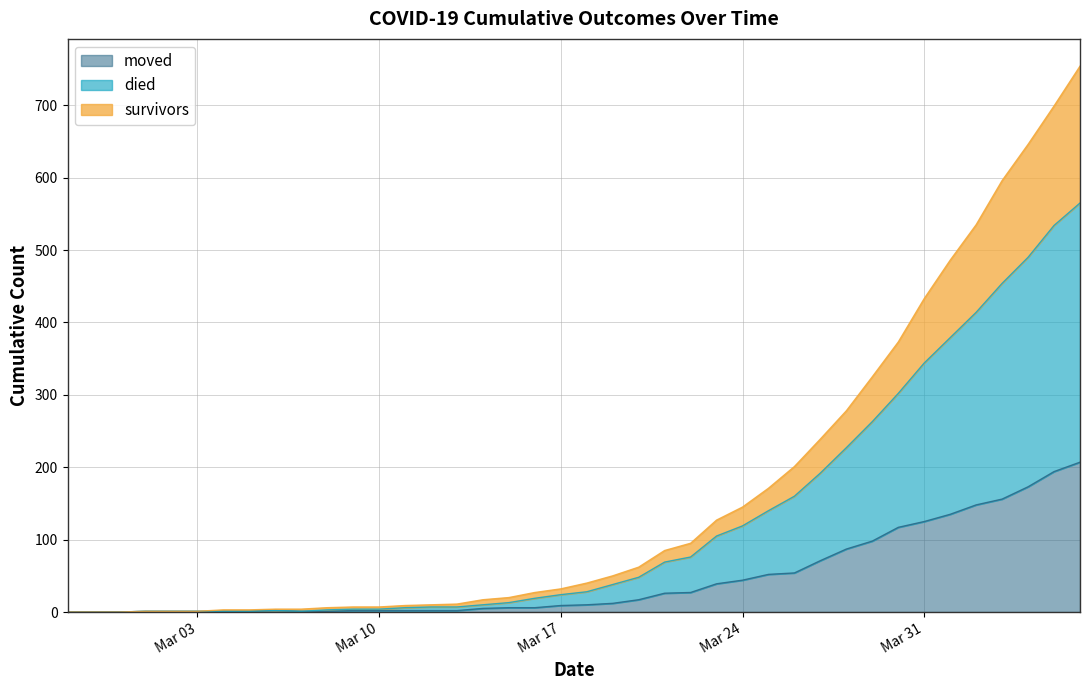

How many data points does each series have?

40